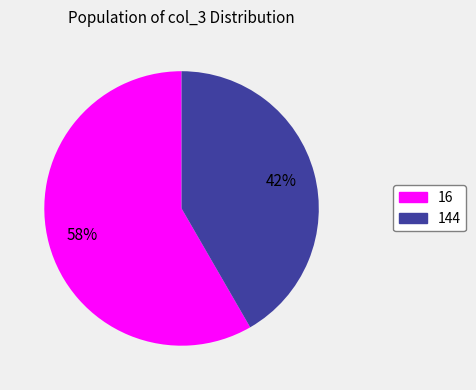

Rank the categories by value from lowest to highest.

144, 16